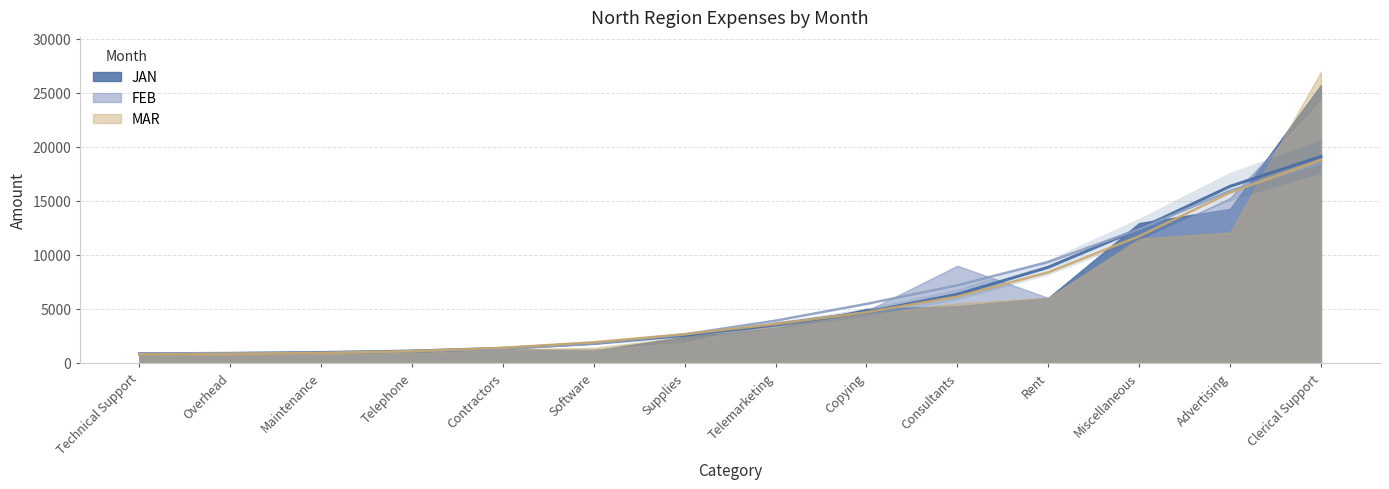

Which series ends up on top after the final intersection of FEB and JAN?

JAN